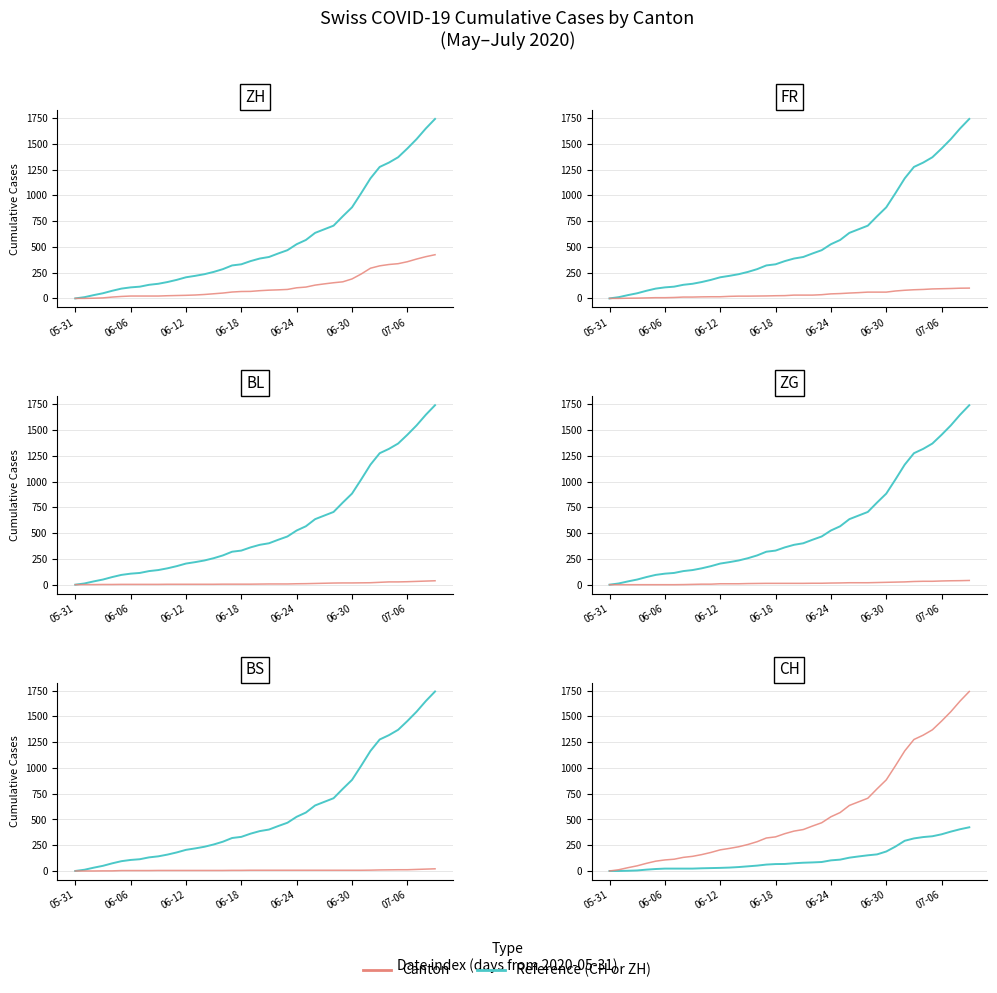

Rank the series by their maximum value, from lowest to highest.

BS, BL, ZG, FR, ZH, CH